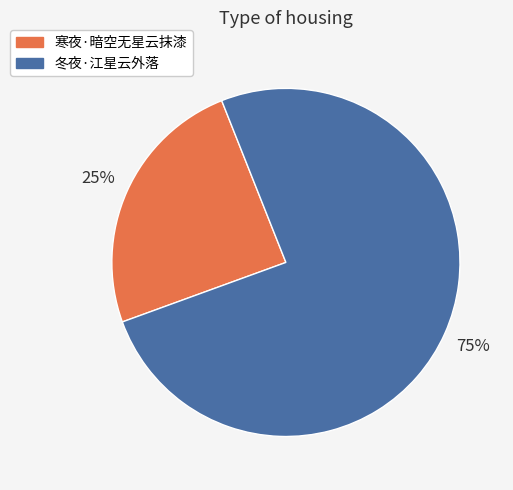

To the nearest percent, what is the combined percentage of 冬夜·江星云外落 and 寒夜·暗空无星云抹漆?

100%